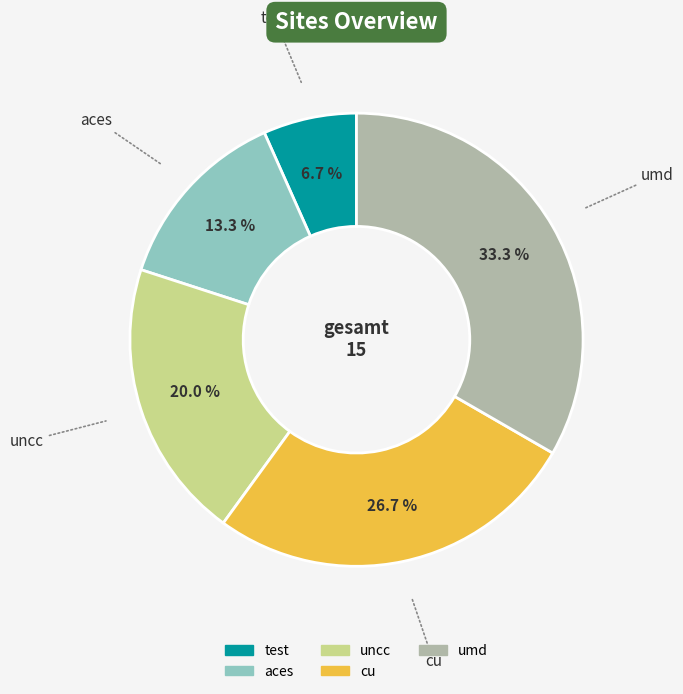

Is the sum of aces and test greater than half?

No